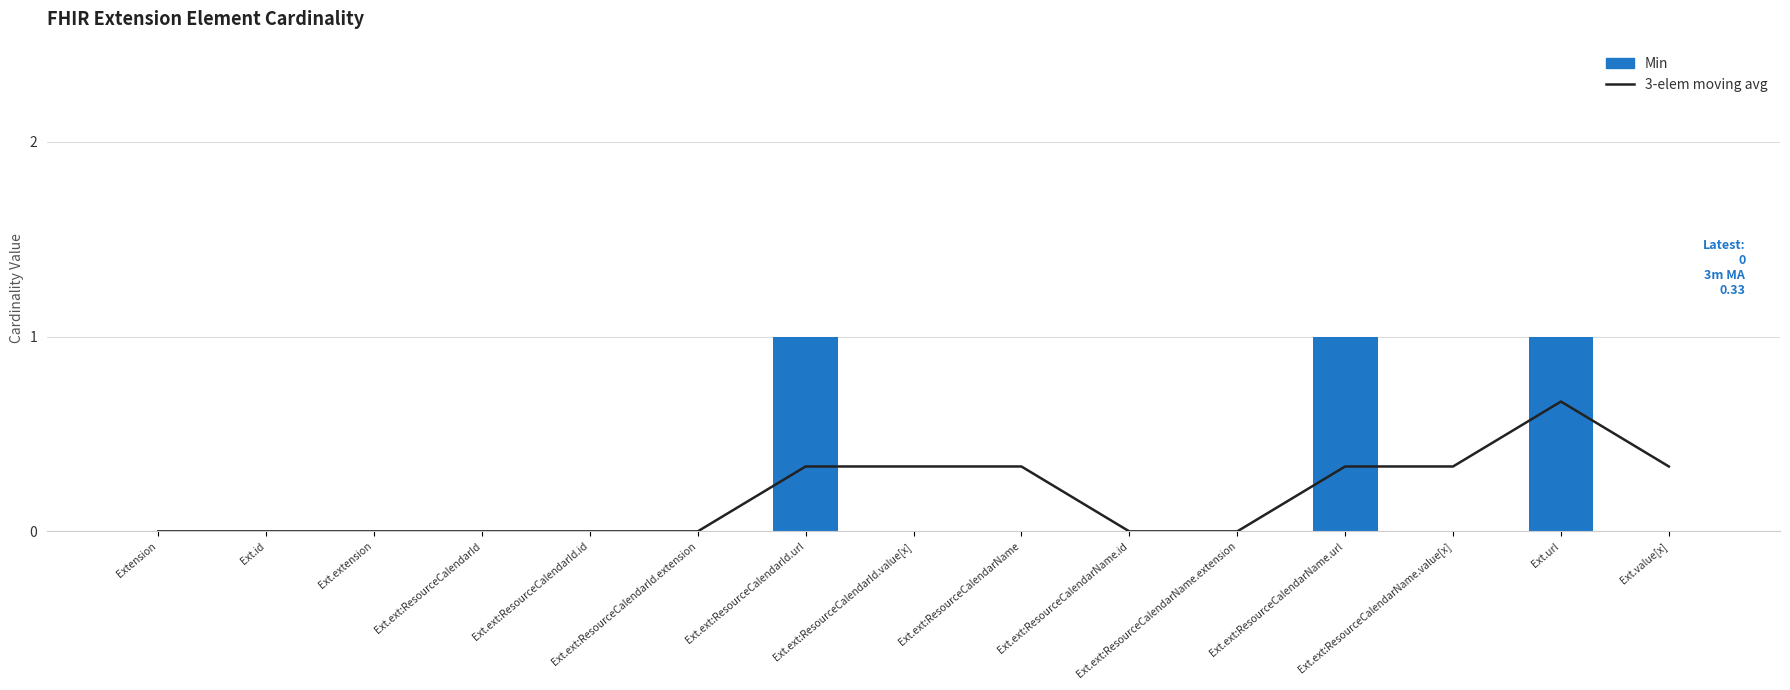

Does the chart contain any negative values?

No